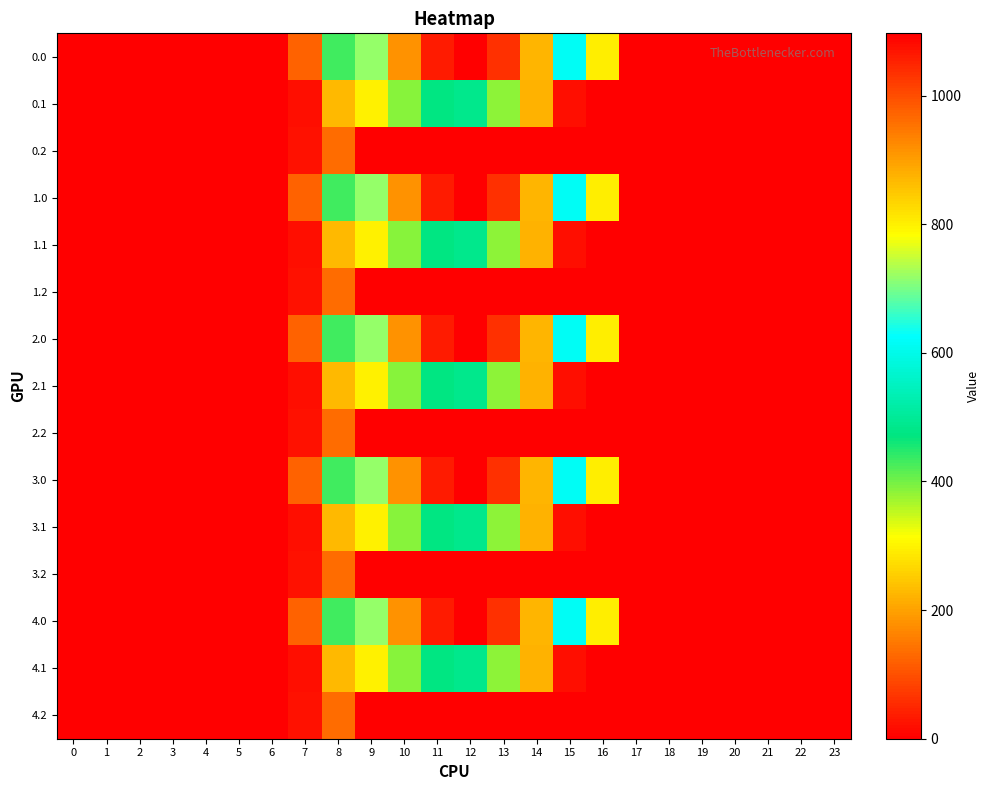

At which category is the sum across all series the highest?

12